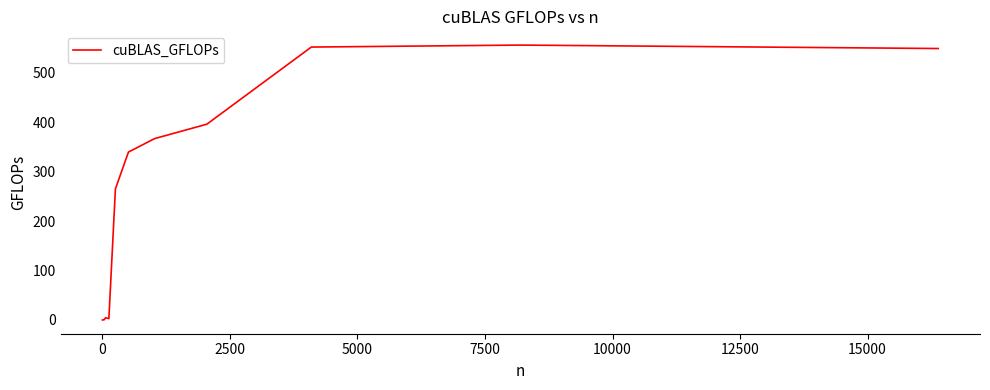

What is the maximum value shown in the chart?

555.7